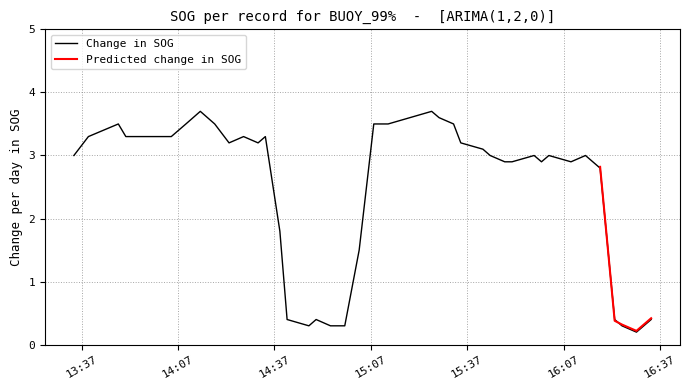

True or false: the data has more than 2 interior local peaks.

True